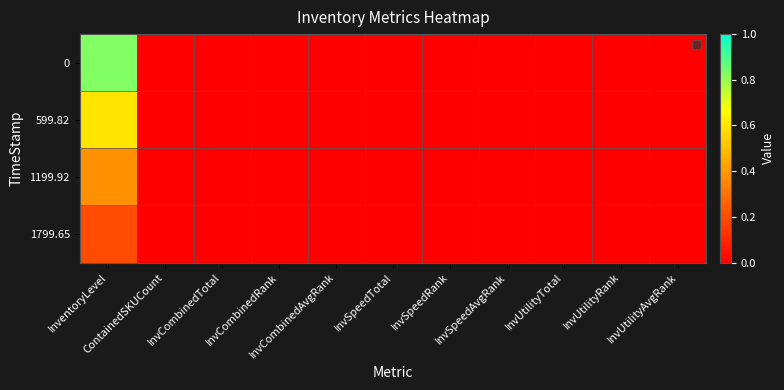

How many series are shown in this chart?

4